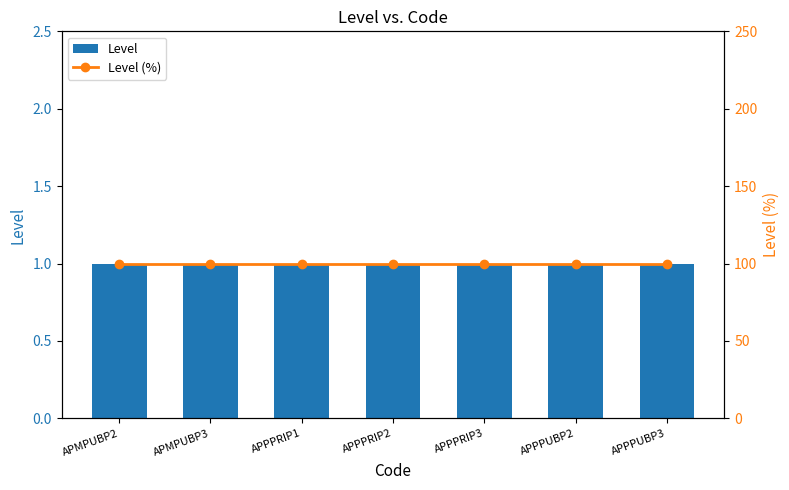

Which has a higher value, APPPRIP2 or APPPRIP1?

APPPRIP2